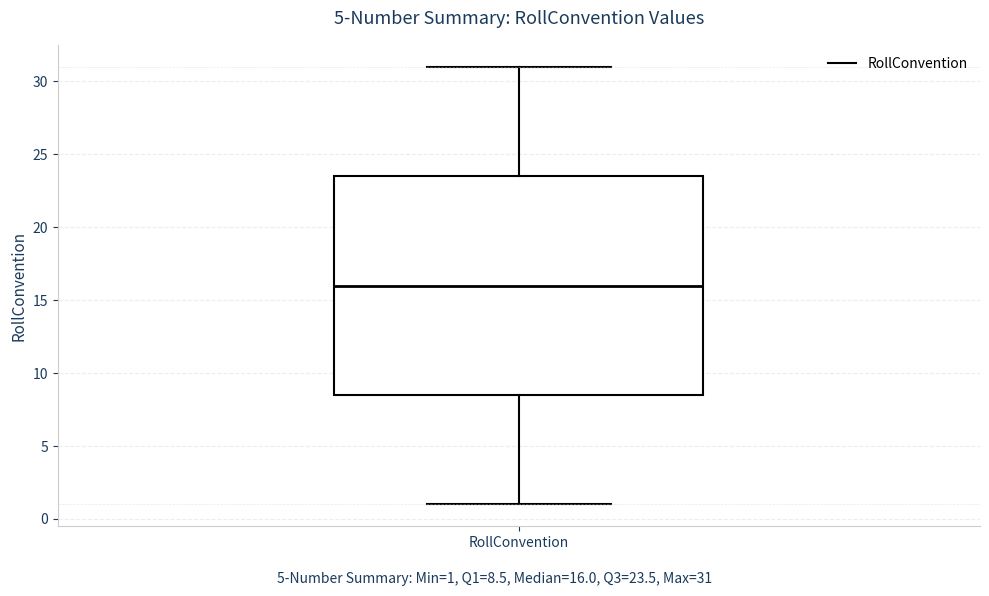

Transcribe this box plot: give where the median line is, the range the box spans, and where the two whiskers end, as read against the y-axis. The values are not printed on the chart, so give them approximately, as read against the axis.

median 16.0, box 8.5 to 23.5, whiskers 1.0 to 31.0